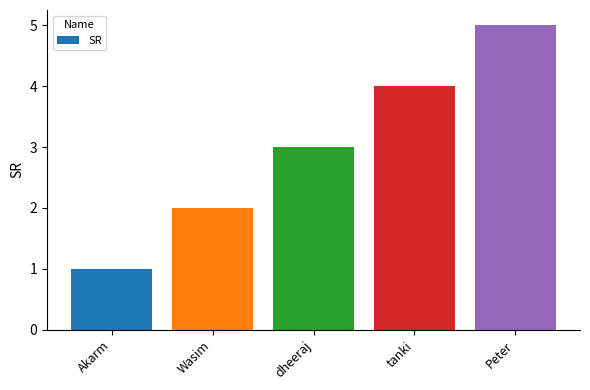

Which category has the highest value across all series?

Peter